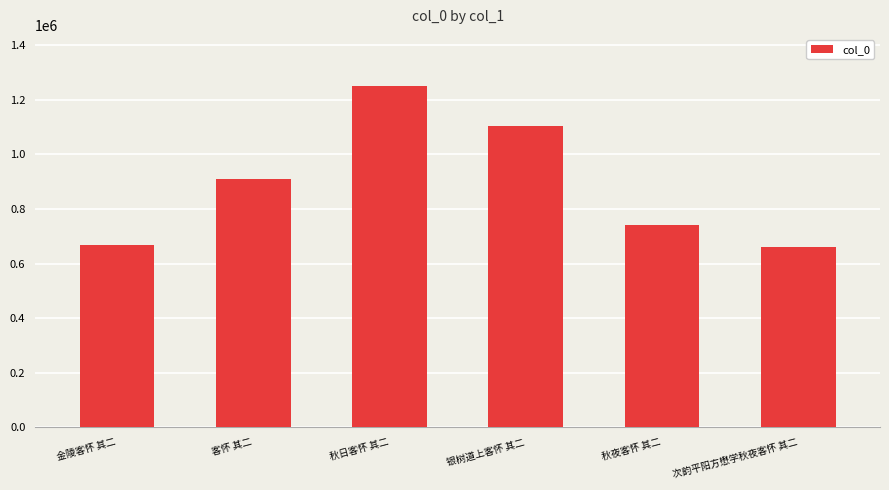

What is the change in value from 金陵客怀 其二 to 秋日客怀 其二?

+581911